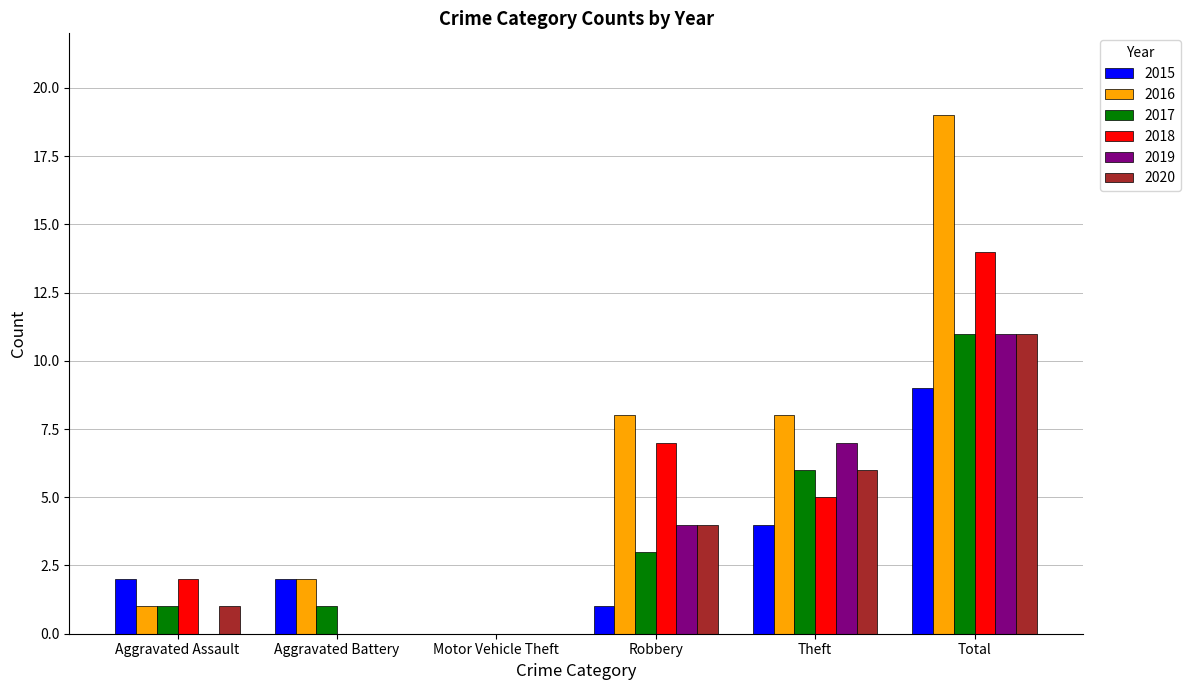

Reading left to right, transcribe all the data shown in this chart.

2015: Aggravated Assault=2	Aggravated Battery=2	Motor Vehicle Theft=0	Robbery=1	Theft=4	Total=9
2016: Aggravated Assault=1	Aggravated Battery=2	Motor Vehicle Theft=0	Robbery=8	Theft=8	Total=19
2017: Aggravated Assault=1	Aggravated Battery=1	Motor Vehicle Theft=0	Robbery=3	Theft=6	Total=11
2018: Aggravated Assault=2	Aggravated Battery=0	Motor Vehicle Theft=0	Robbery=7	Theft=5	Total=14
2019: Aggravated Assault=0	Aggravated Battery=0	Motor Vehicle Theft=0	Robbery=4	Theft=7	Total=11
2020: Aggravated Assault=1	Aggravated Battery=0	Motor Vehicle Theft=0	Robbery=4	Theft=6	Total=11